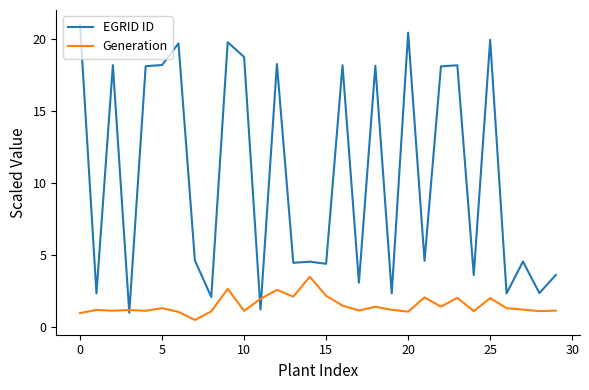

Does the chart display data point markers on the line(s)?

No